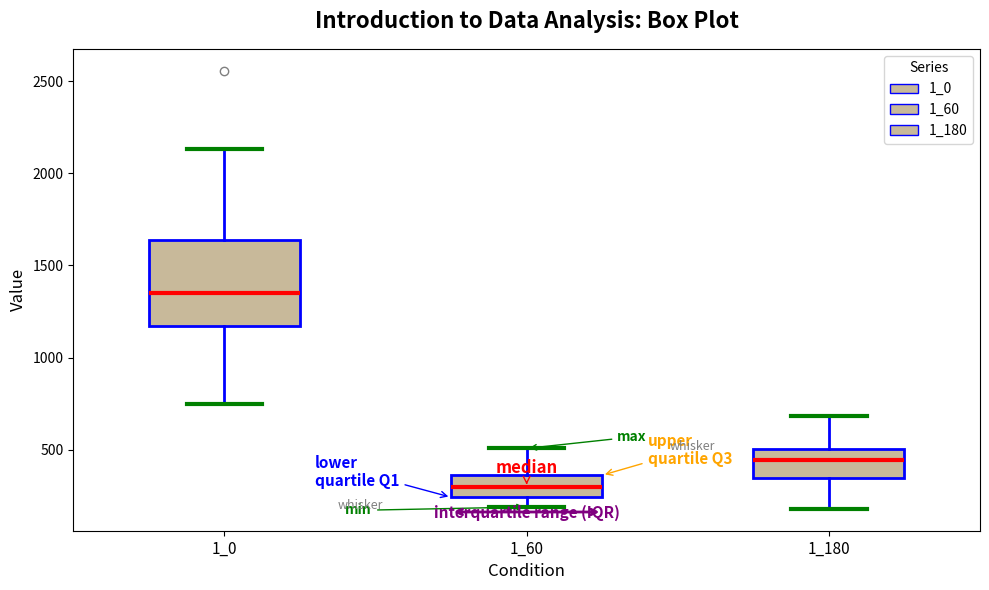

Which box is the tallest, from its lower edge to its upper edge?

1_0